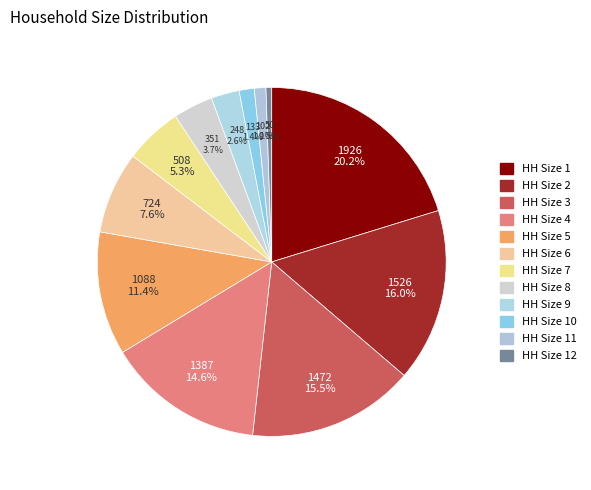

Which category has the smallest portion of the pie?

HH Size 12